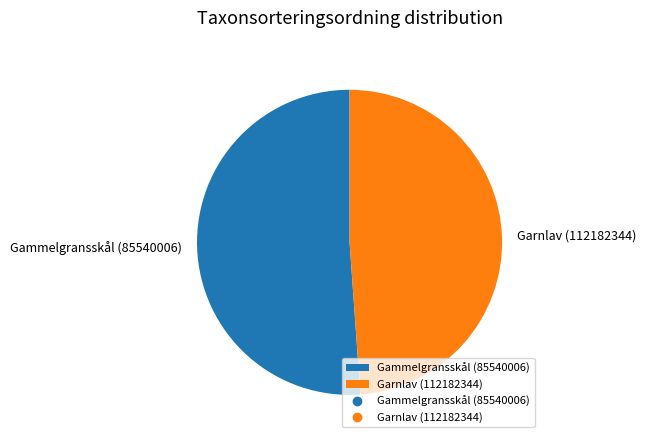

Is it true that Gammelgransskål (85540006) is 45% of the pie?

False